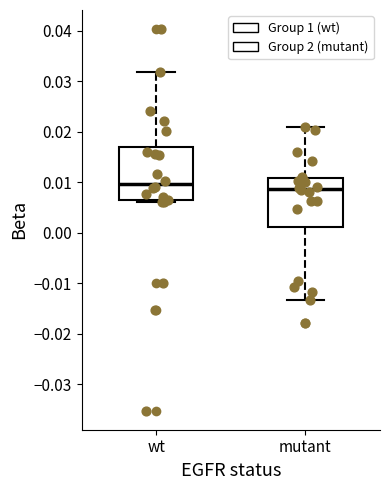

Reading left to right, read every box against the y-axis: the position of its median line, the range the box covers, and the ends of its whiskers. The values are not printed on the chart, so give them approximately, as read against the axis.

wt: median 0.010, box 0.006 to 0.017, whiskers 0.006 (just below the box's lower edge) to 0.032
mutant: median 0.009, box 0.001 to 0.011, whiskers -0.013 to 0.021